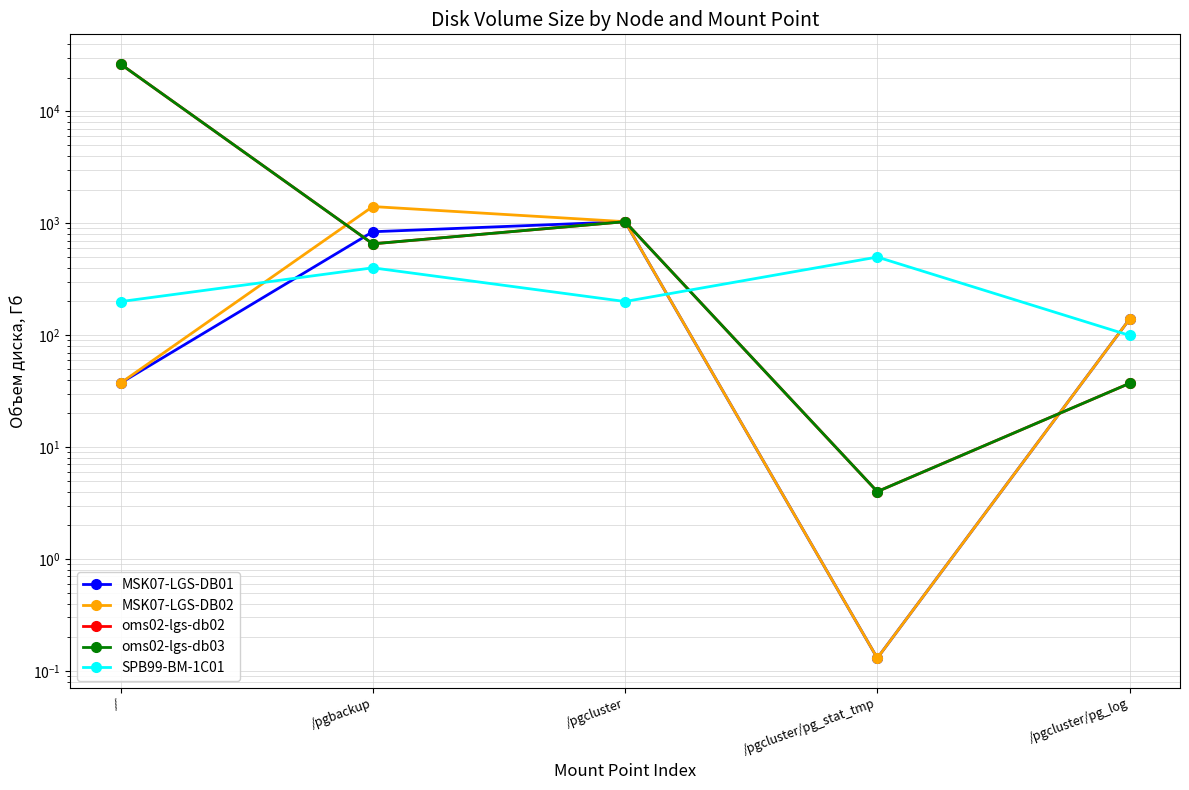

What is the difference between the highest and lowest values at /pgcluster?

833.9